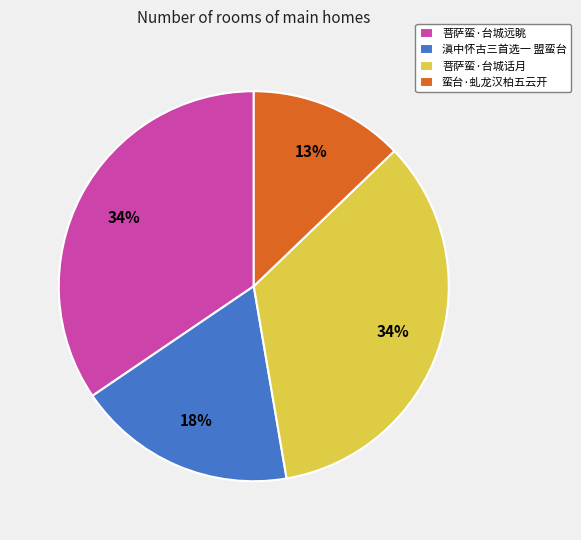

To the nearest percent, what is the average slice percentage?

25%